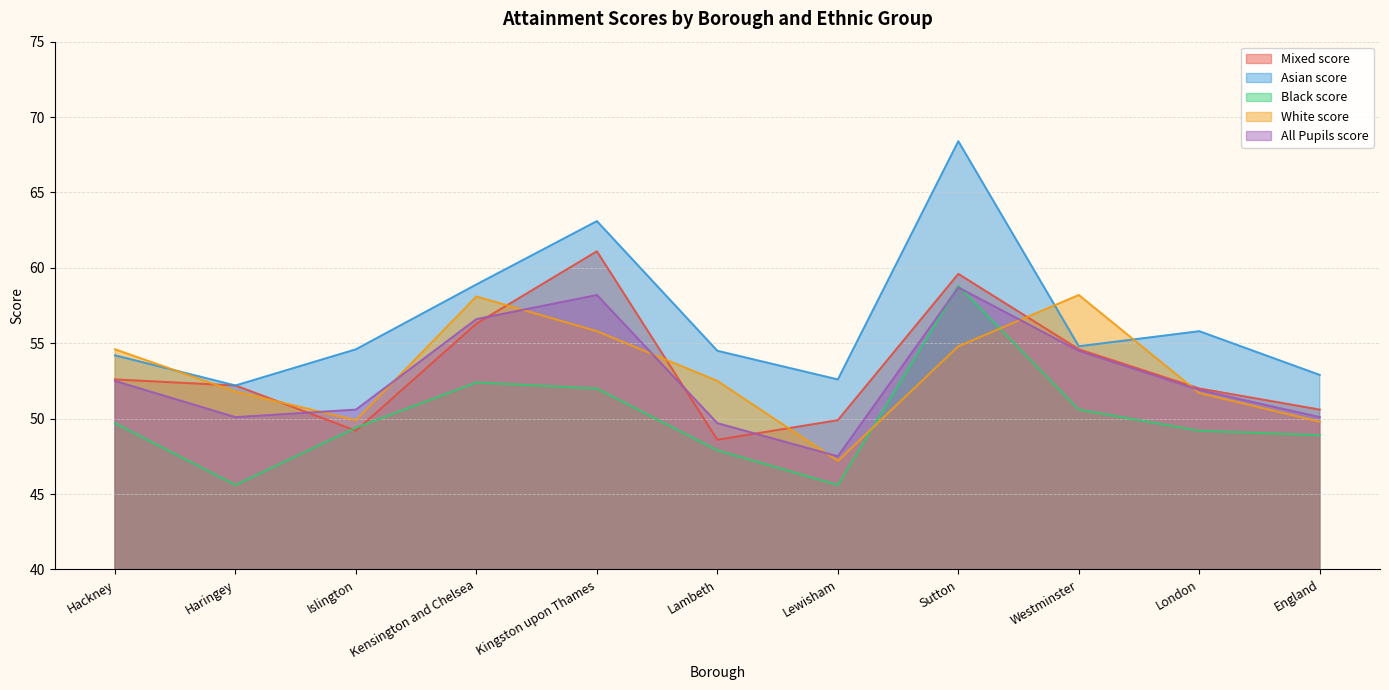

What are all the series names shown in the legend?

Mixed score, Asian score, Black score, White score, All Pupils score